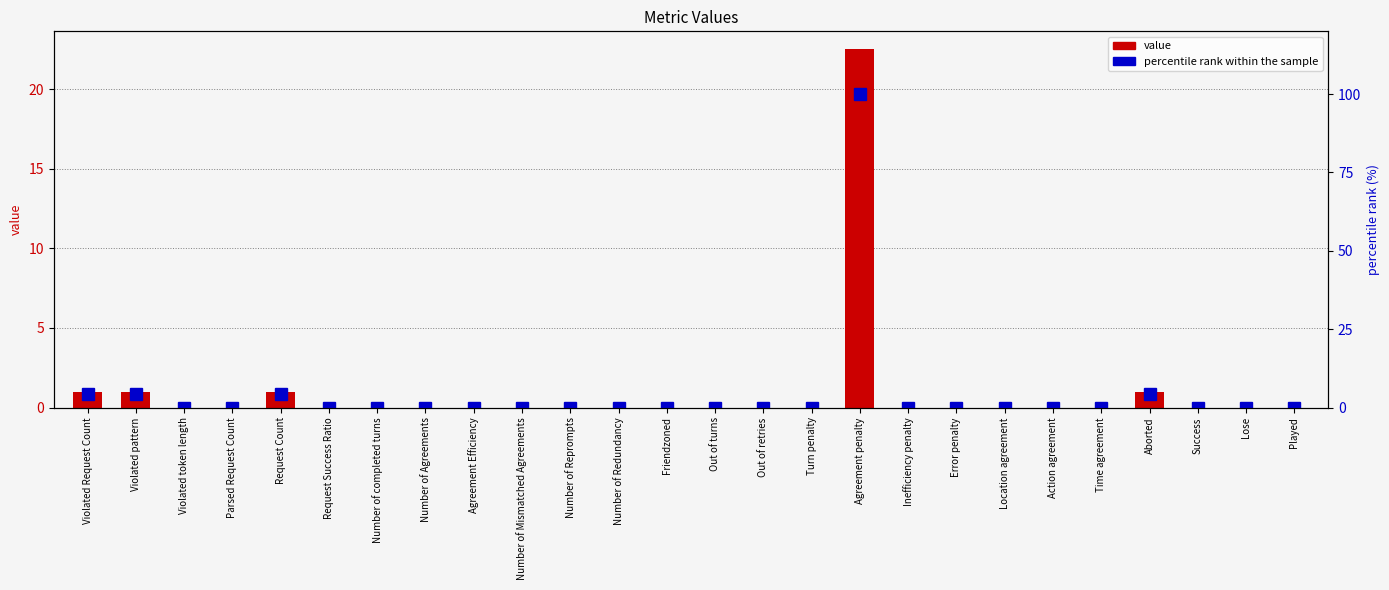

Which series has the widest spread of values?

percentile rank within the sample